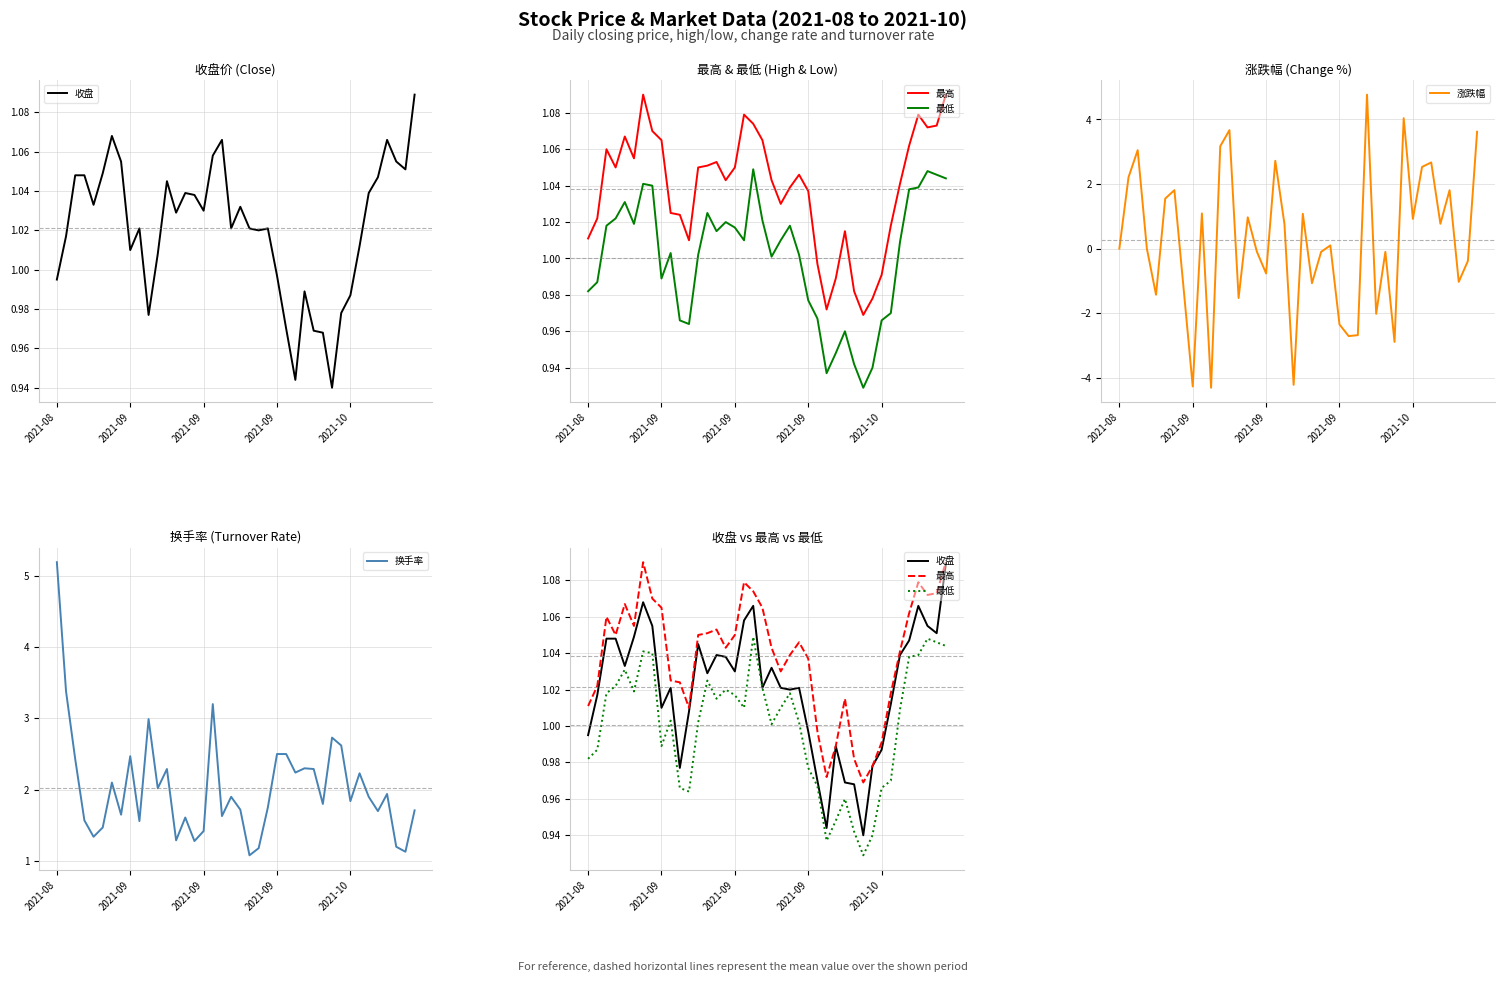

List the series in order of their peak value, highest first.

换手率, 涨跌幅, 最高, 收盘, 最低